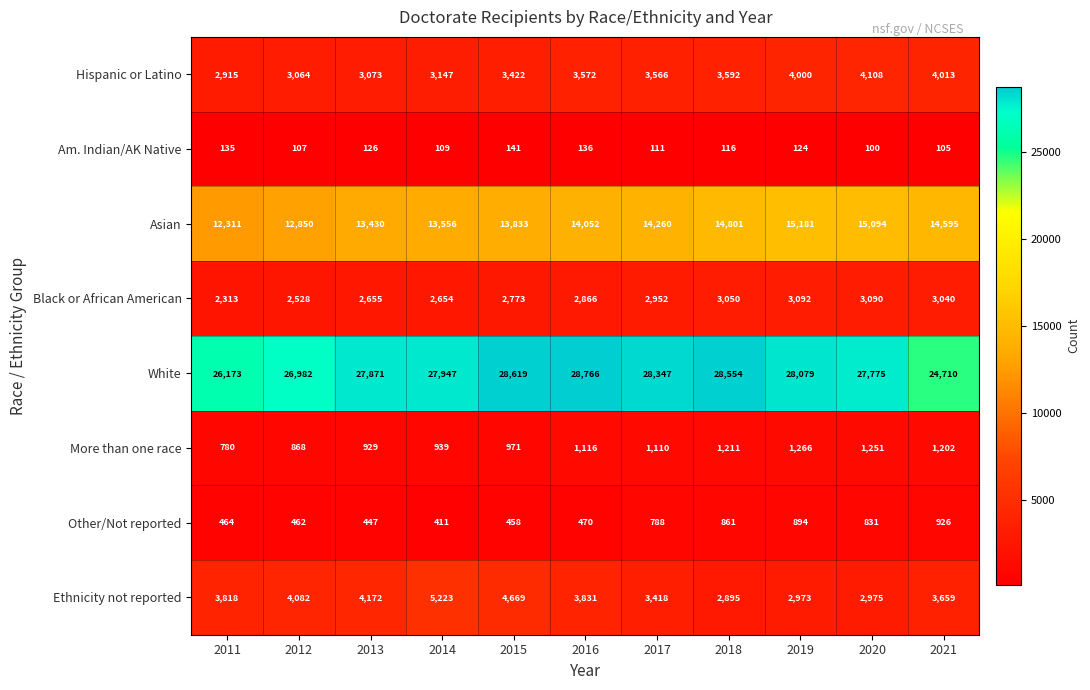

The Black or African American series shows 1698 at 2017. True or false?

False